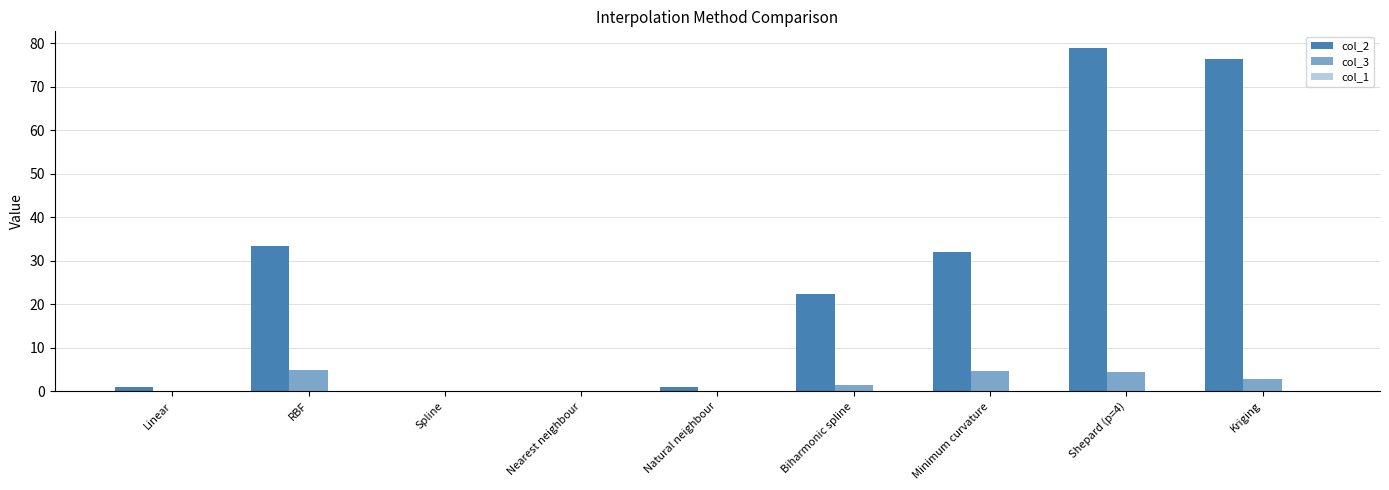

How many groups of bars are there?

9